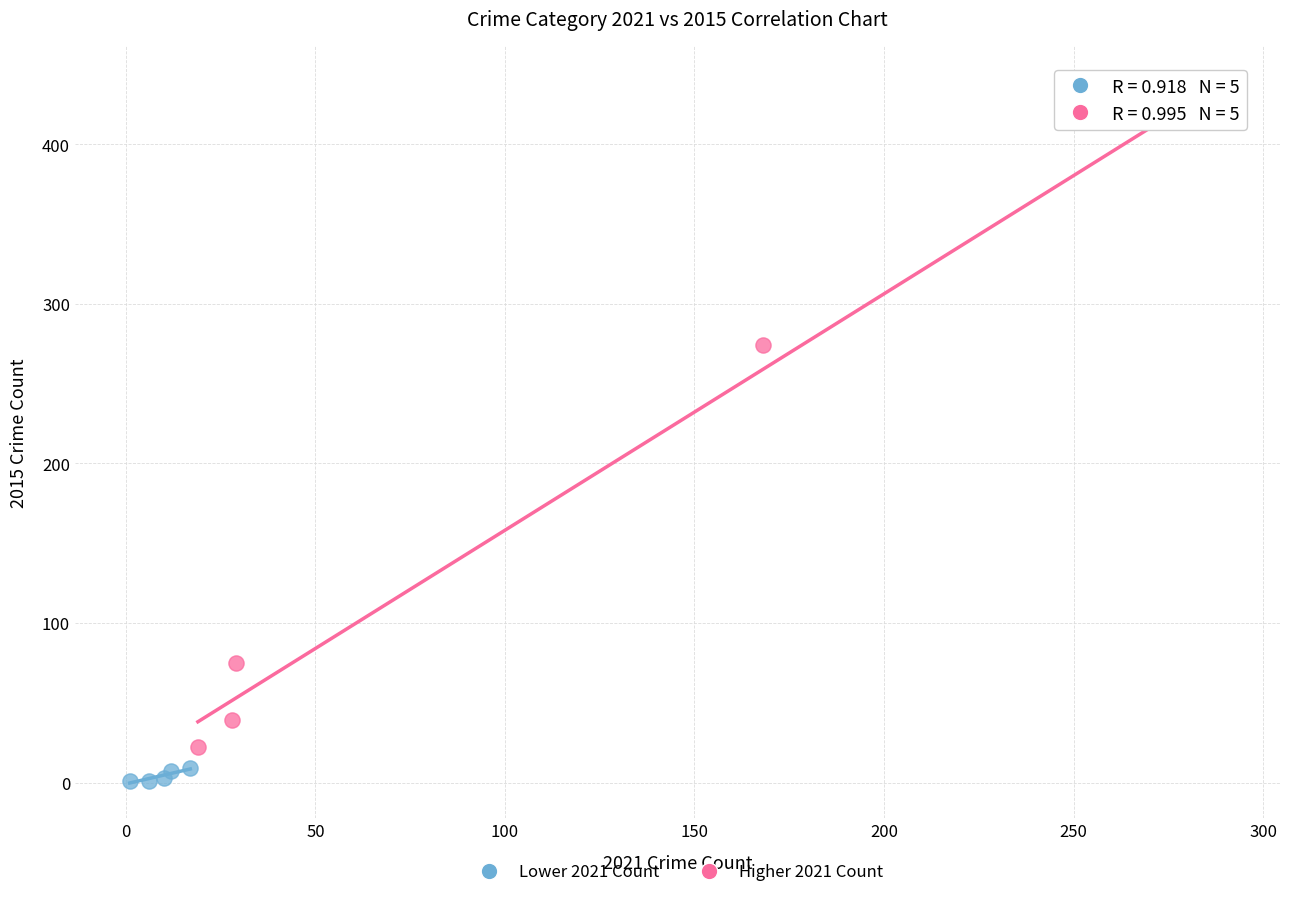

Which series has the largest Y range (max minus min)?

Higher 2021 Count